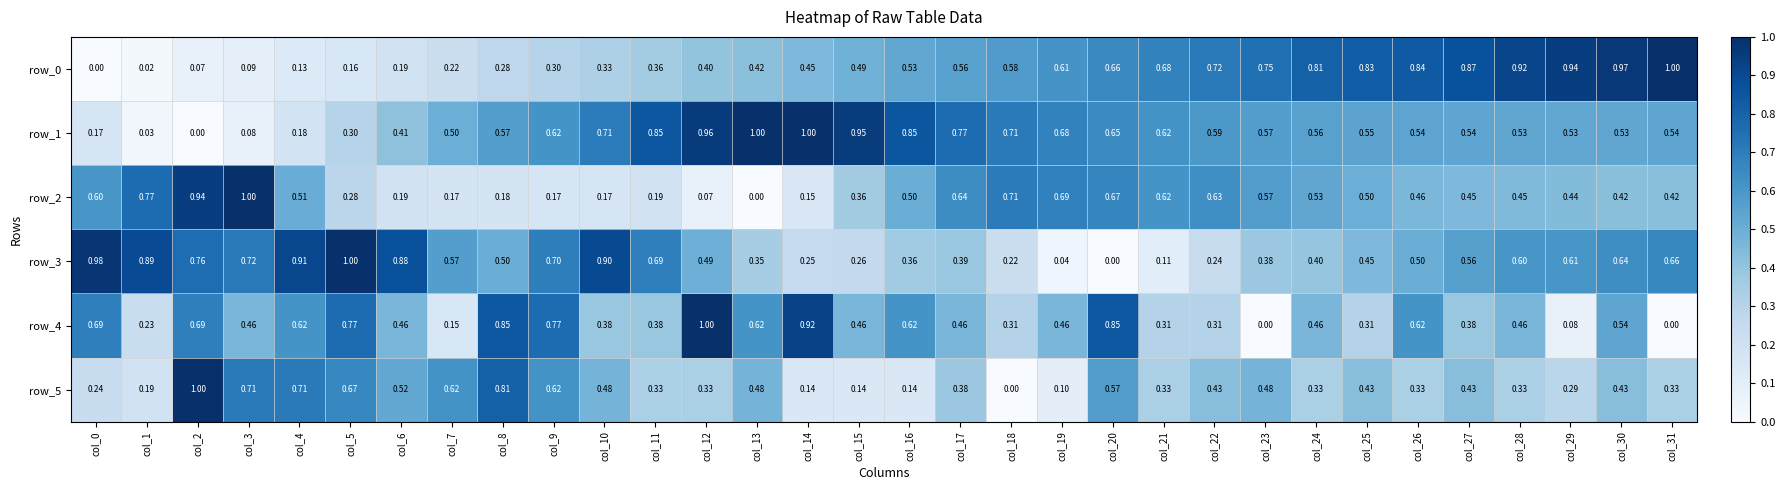

What is the maximum value shown in the chart?

1.0